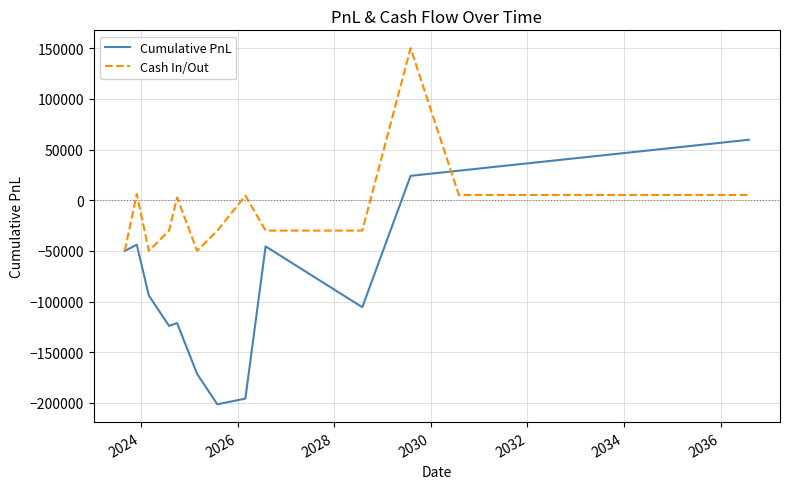

What is the minimum value for Cumulative PnL?

-201368.0